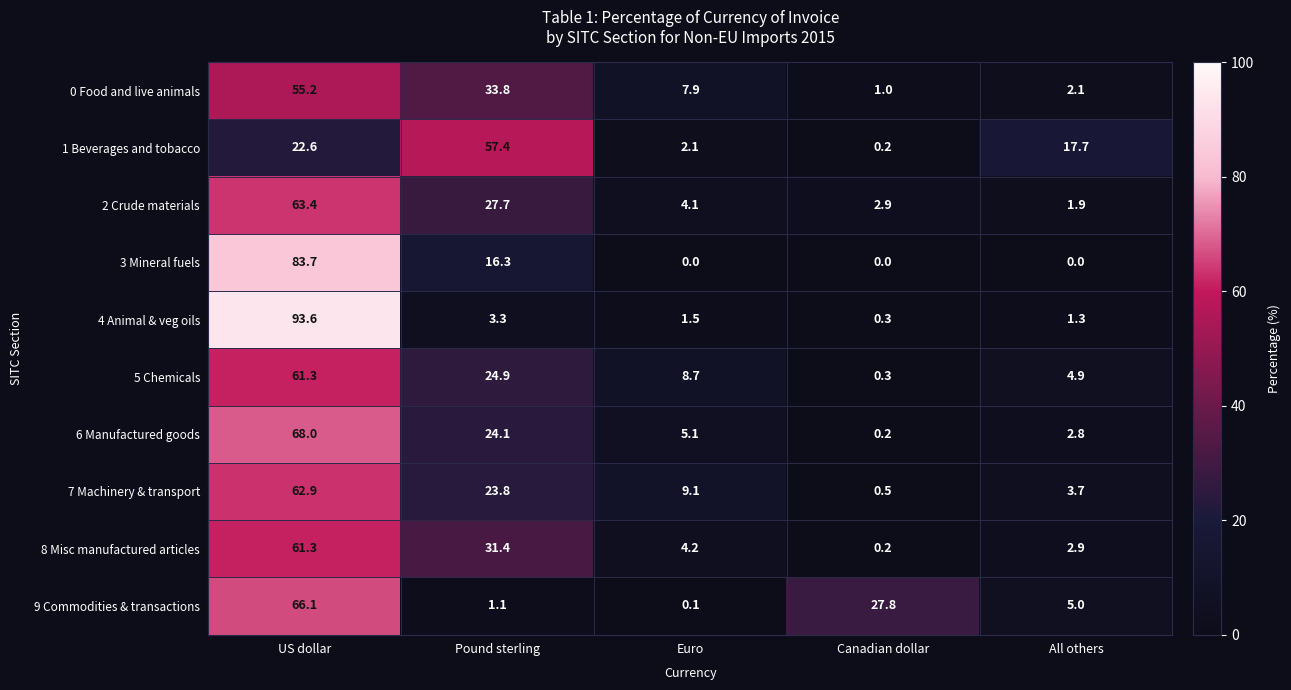

What is the difference between the second highest and second lowest values in the 1 Beverages and tobacco series?

20.5